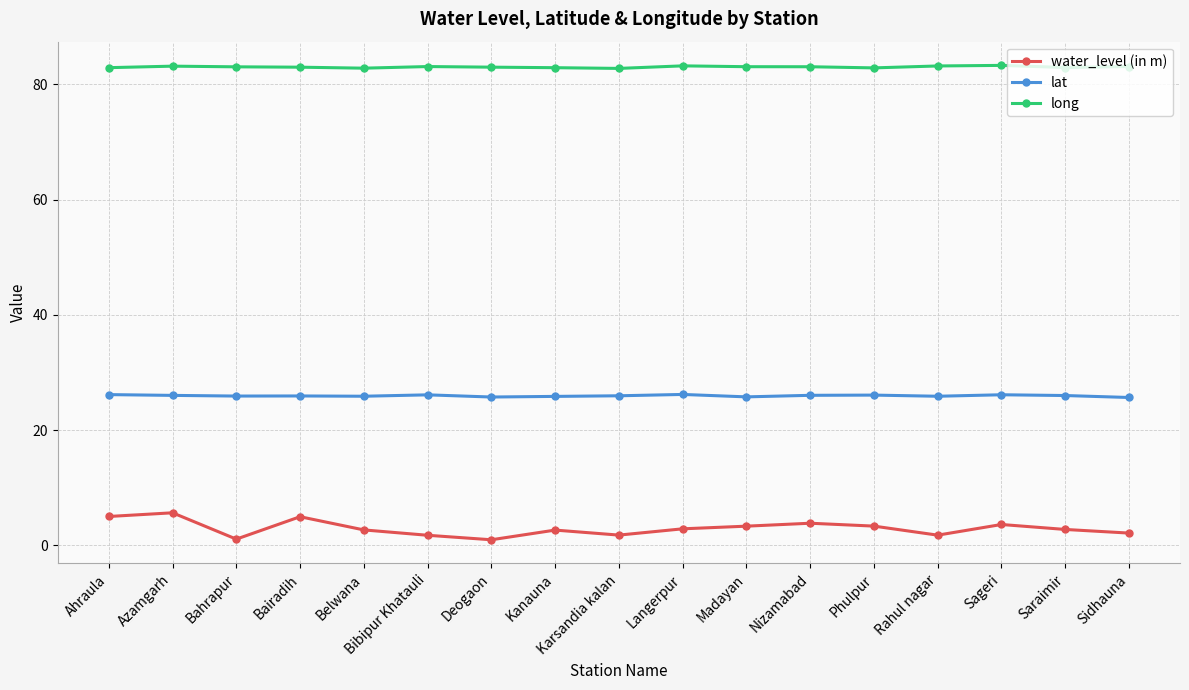

What is the label of the 7th point from the right?

Madayan